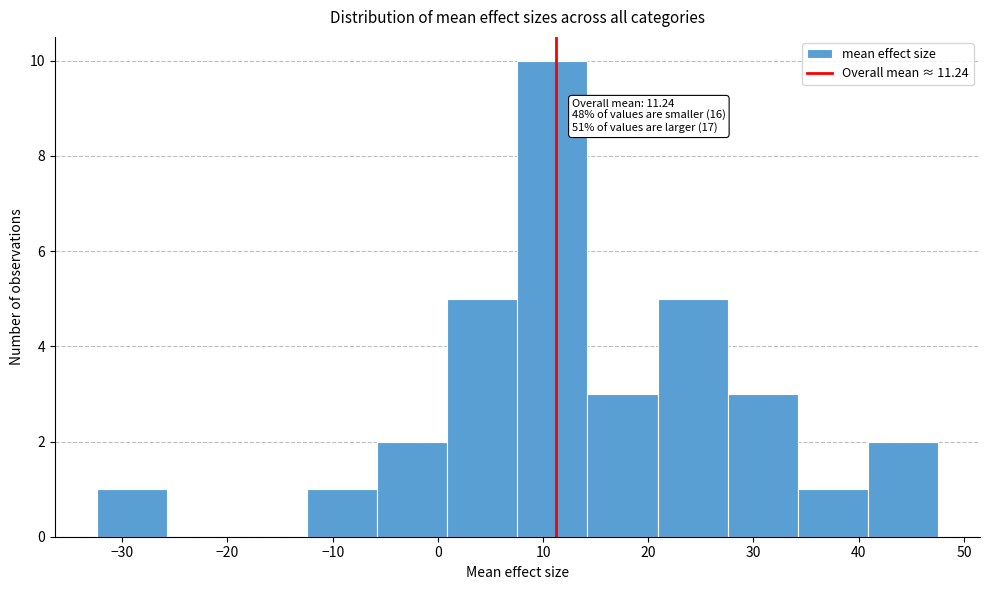

Over which range of the x-axis is the bar tallest?

8 to 14